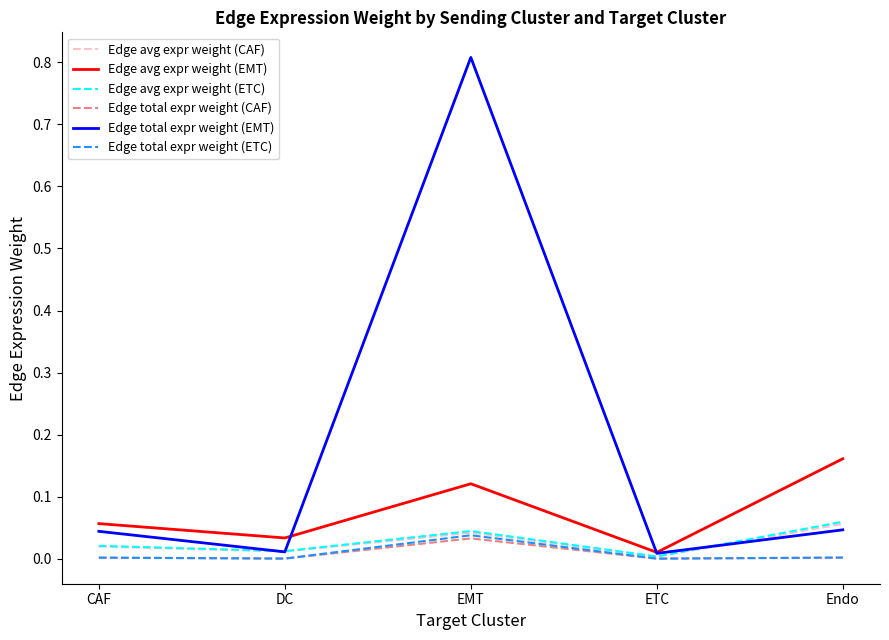

True or false: Edge avg expr weight (ETC) and Edge avg expr weight (CAF) cross at least once.

False